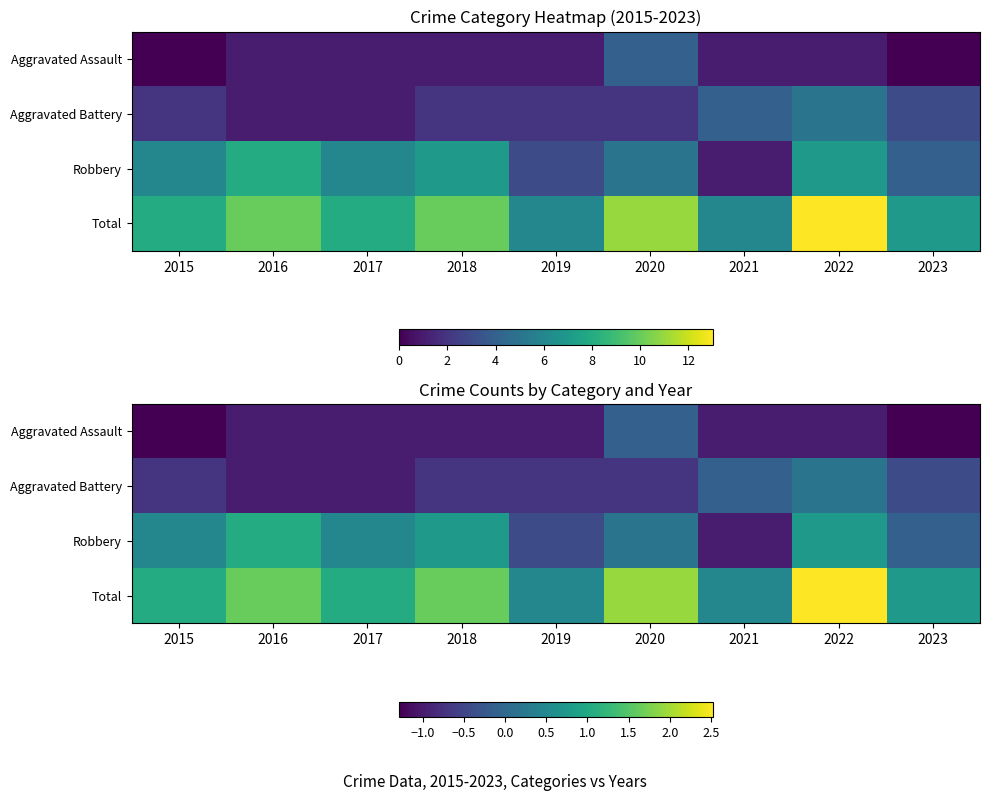

The Aggravated Battery series shows -1.2 at 2015. True or false?

False